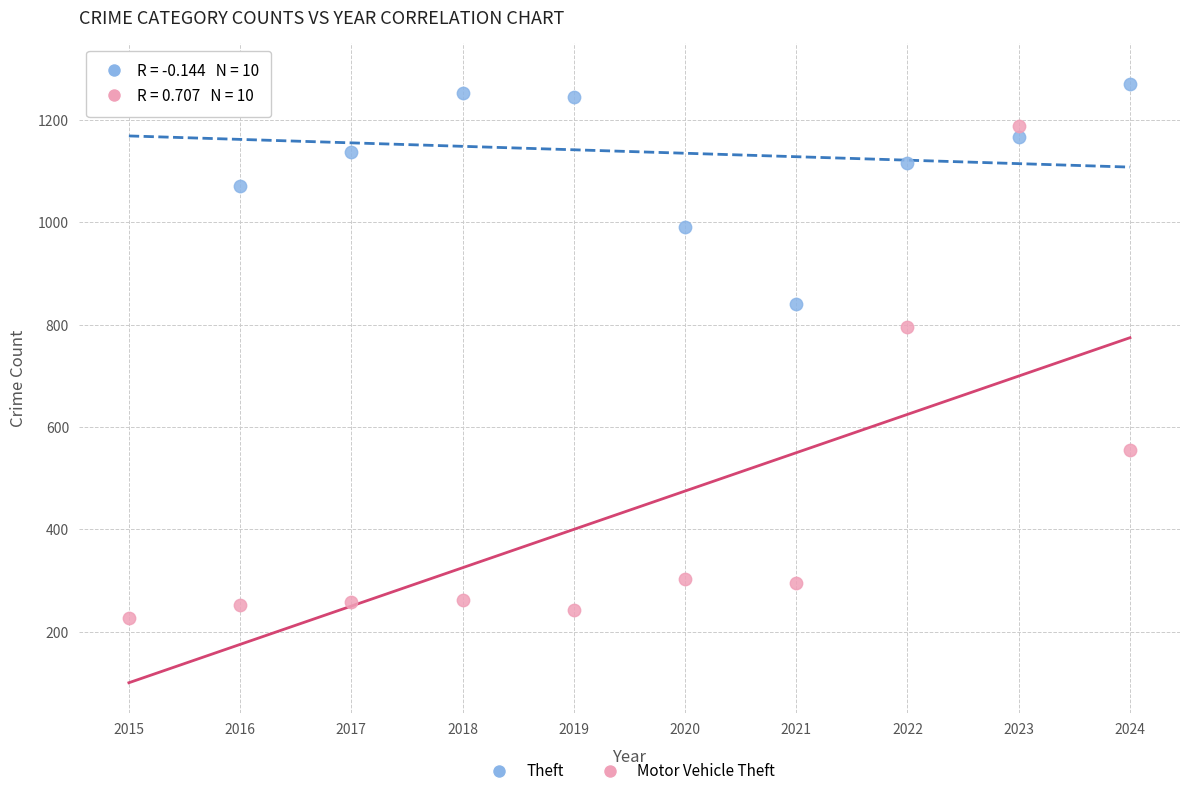

Which series reaches the maximum Y coordinate?

Theft